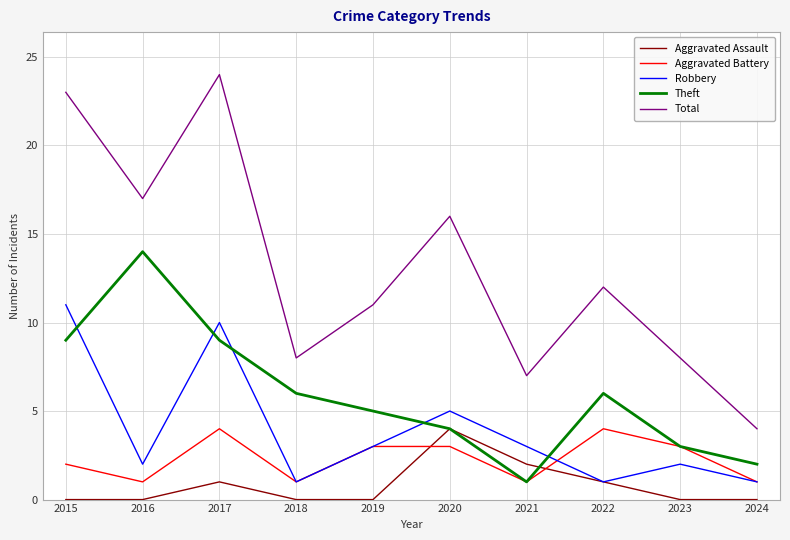

How many Aggravated Battery values are between 1 and 3?

8